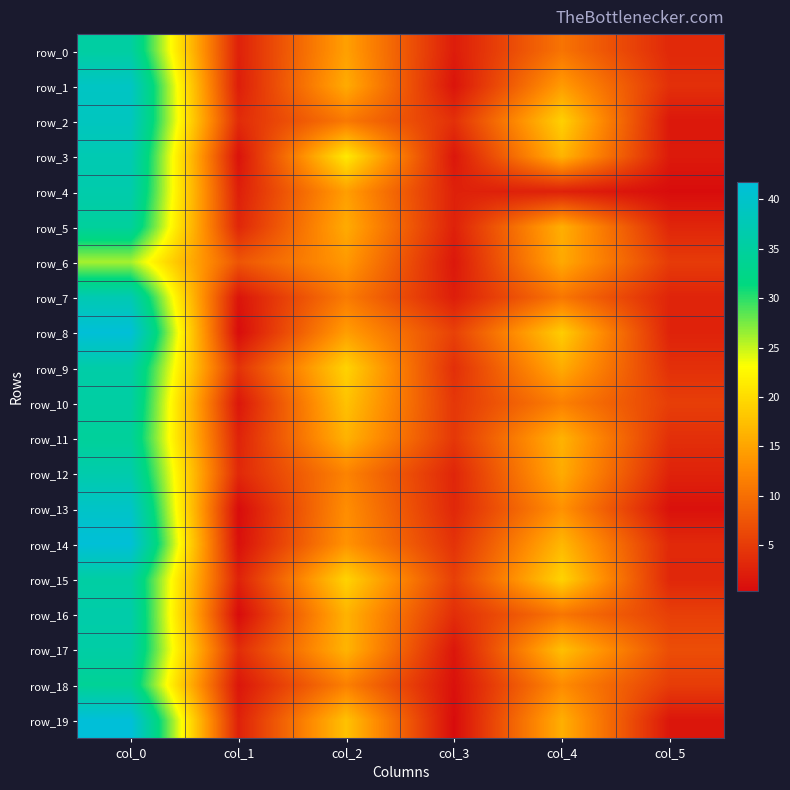

List the series in order of their peak value, lowest first.

row_6, row_18, row_11, row_5, row_0, row_10, row_15, row_17, row_9, row_16, row_4, row_12, row_3, row_7, row_2, row_1, row_13, row_8, row_14, row_19